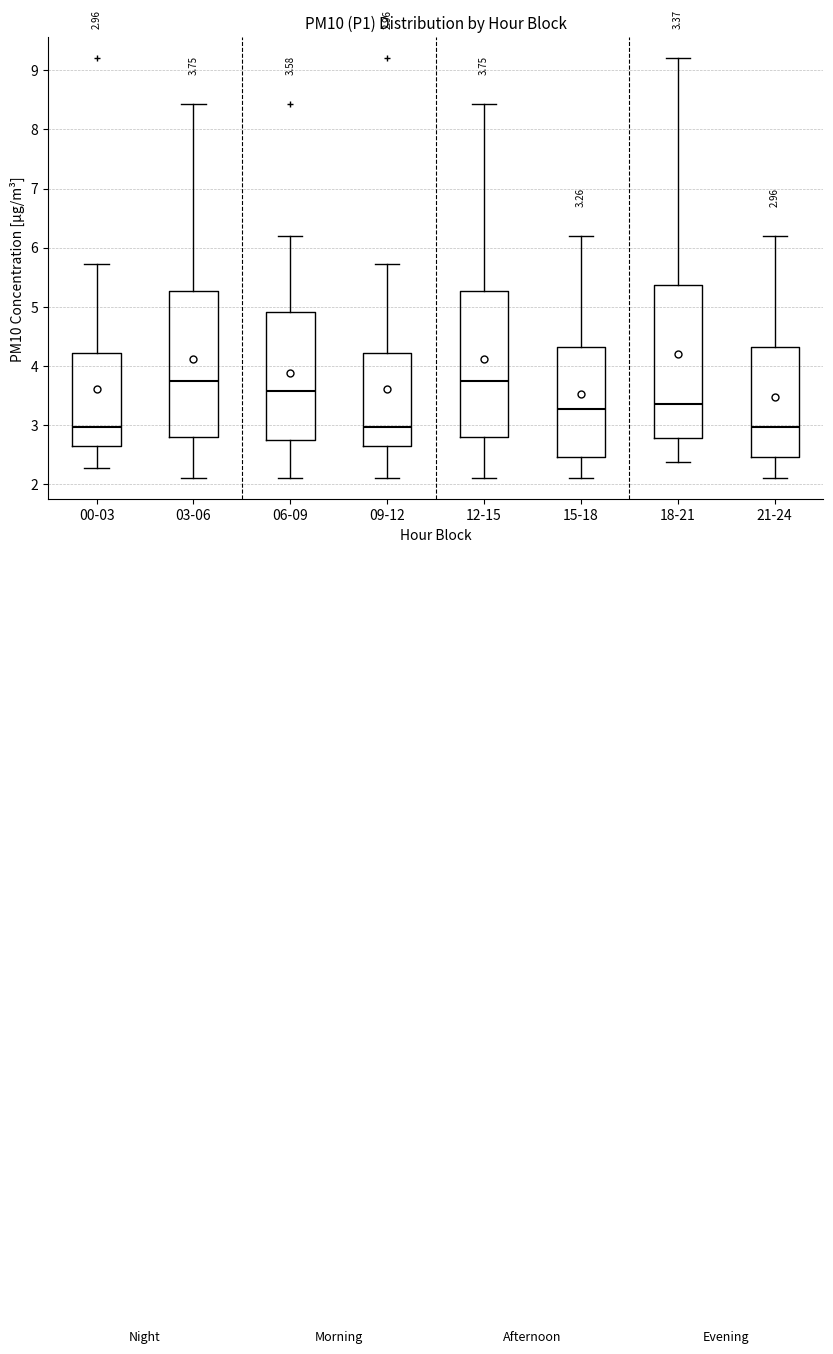

Comparing the boxes themselves (not the whiskers), which one is the tallest?

18-21